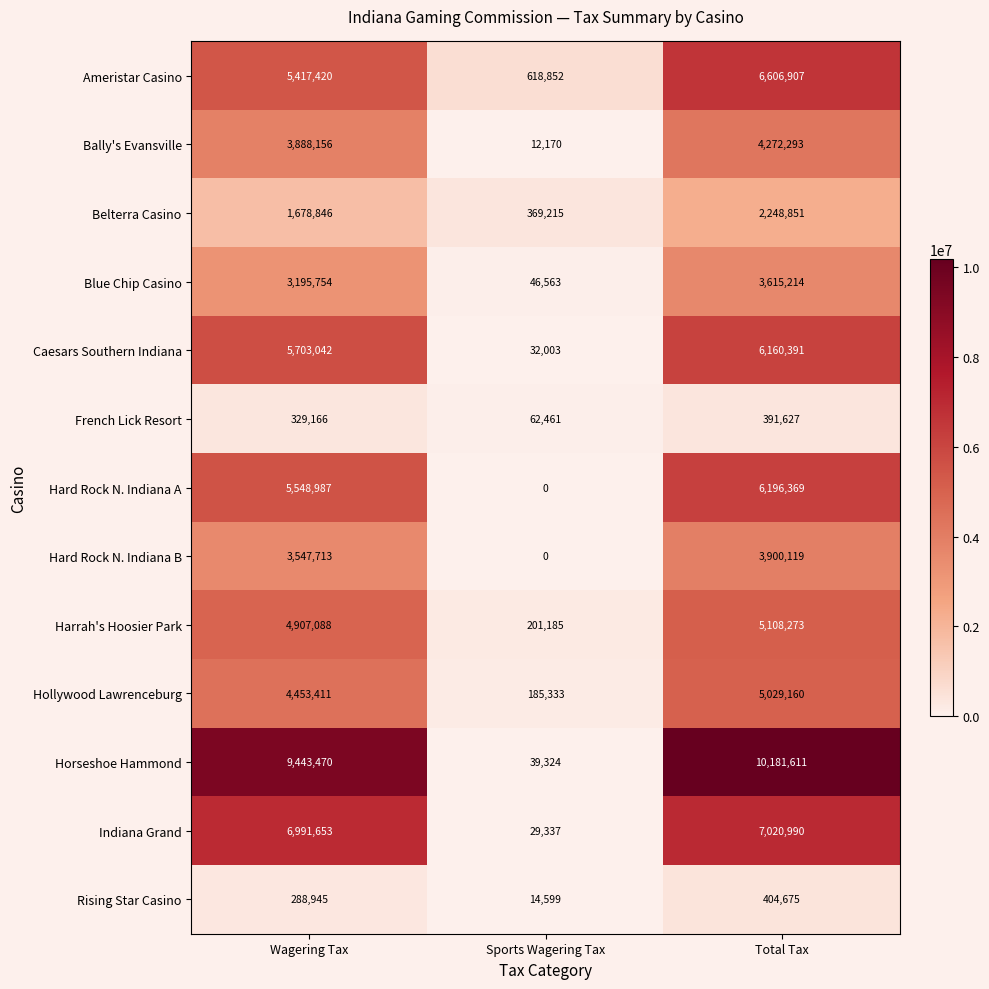

List the series in order of their peak value, lowest first.

French Lick Resort, Rising Star Casino, Belterra Casino, Blue Chip Casino, Hard Rock N. Indiana B, Bally's Evansville, Hollywood Lawrenceburg, Harrah's Hoosier Park, Caesars Southern Indiana, Hard Rock N. Indiana A, Ameristar Casino, Indiana Grand, Horseshoe Hammond